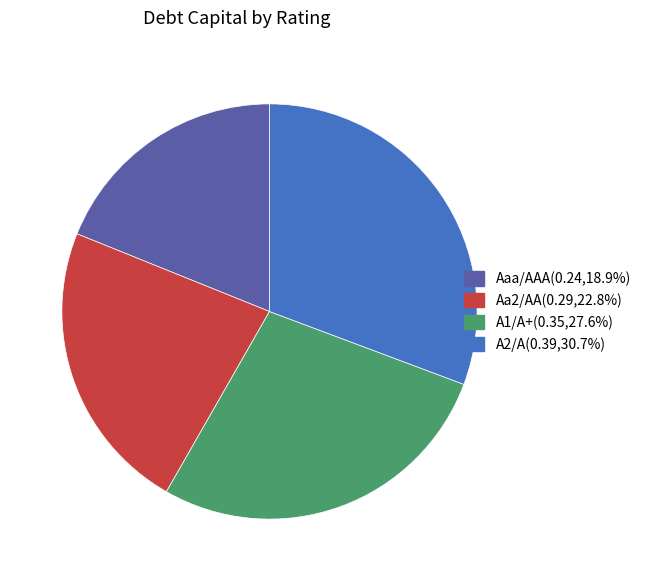

Do A1/A+(0.35,27.6%) and Aa2/AA(0.29,22.8%) together represent more than half of the pie?

Yes